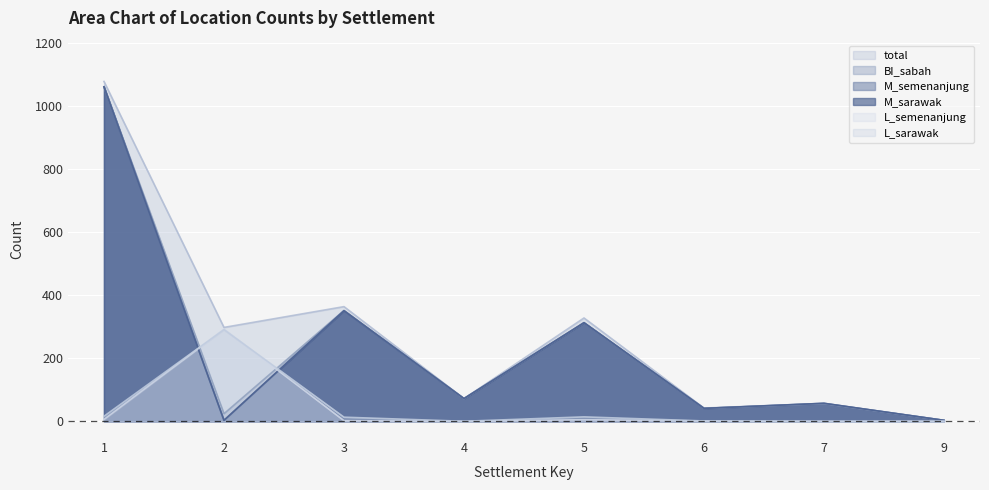

What are all the series names shown in the legend?

total, BI_sabah, M_semenanjung, M_sarawak, L_semenanjung, L_sarawak